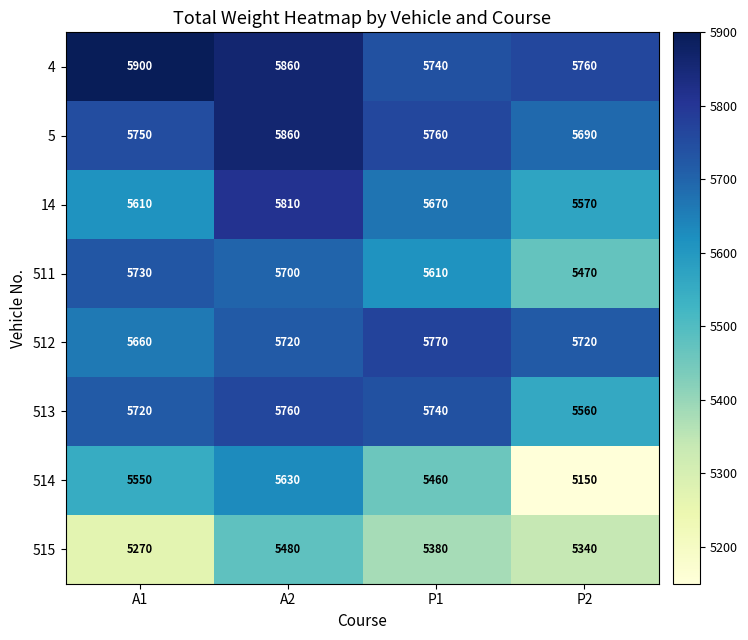

Count the 512 values in the range 5720 to 5770.

3